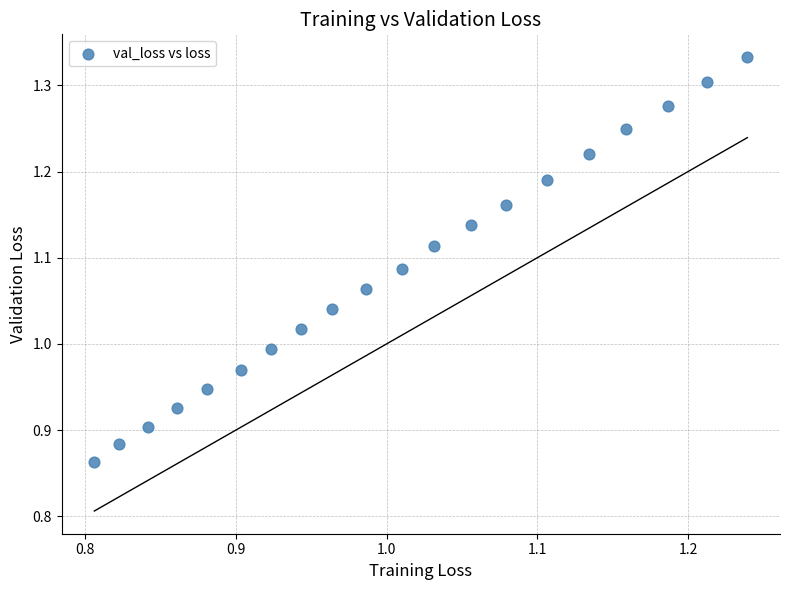

What is the range of X values (max minus min)?

0.4